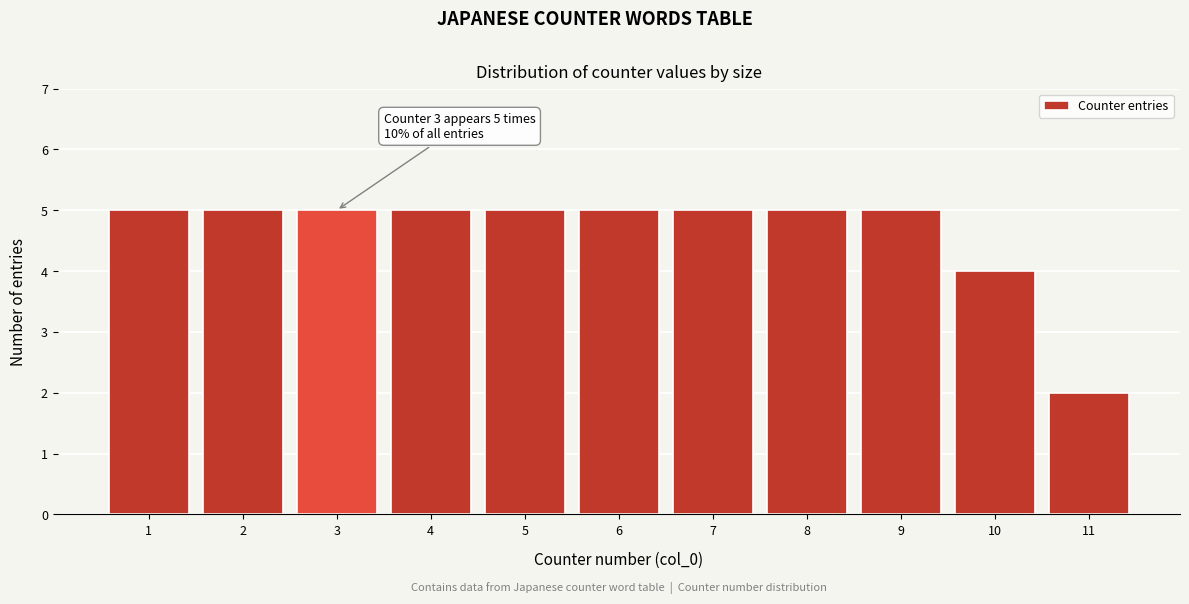

Reading left to right, extract all data points from this chart.

5	5	5	5	5	5	5	5	5	4	2